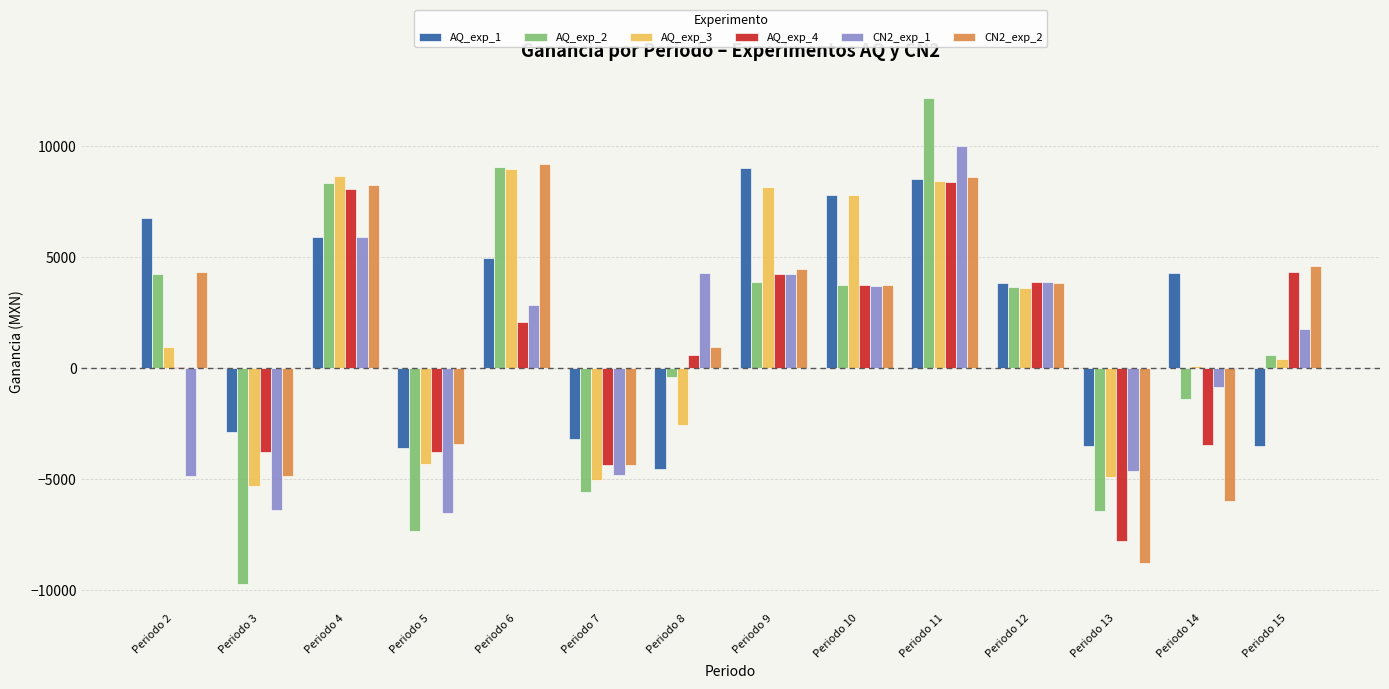

What is the total value across all series at Periodo 3?

-32861.5